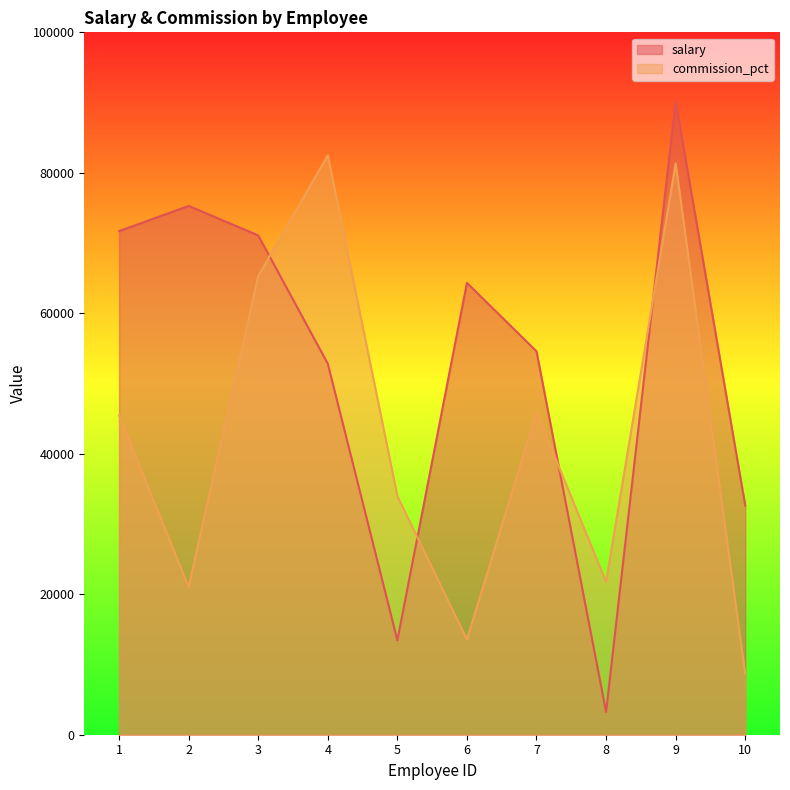

What is the spread (max minus min) of values at 4?

29664